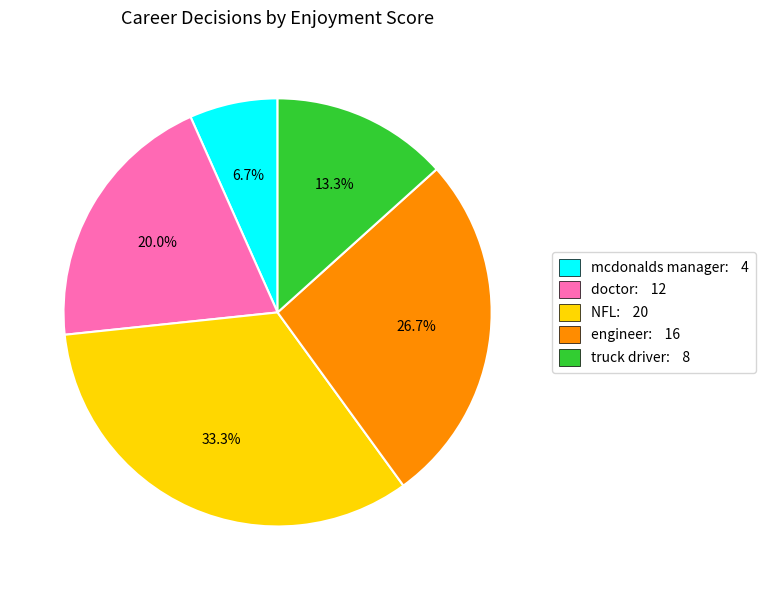

Is there a majority slice in this chart?

No